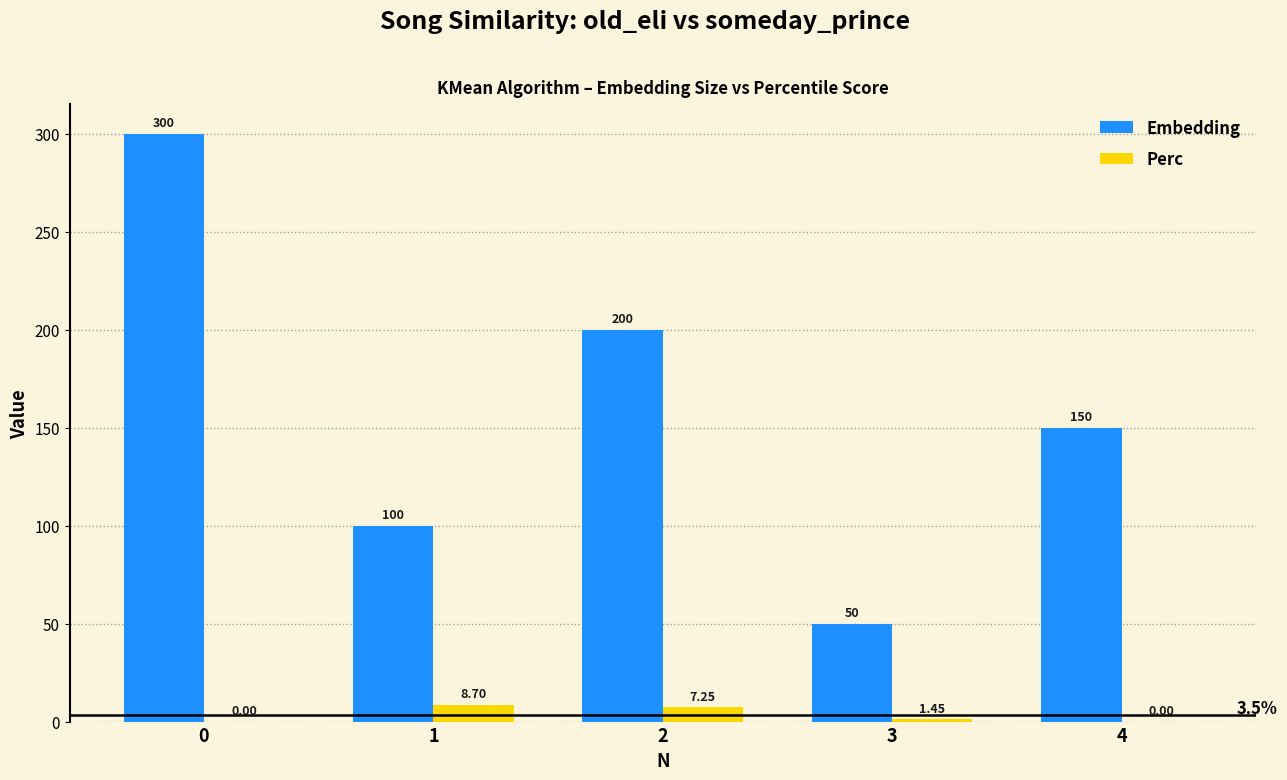

What is the sum of all Embedding values?

800.0